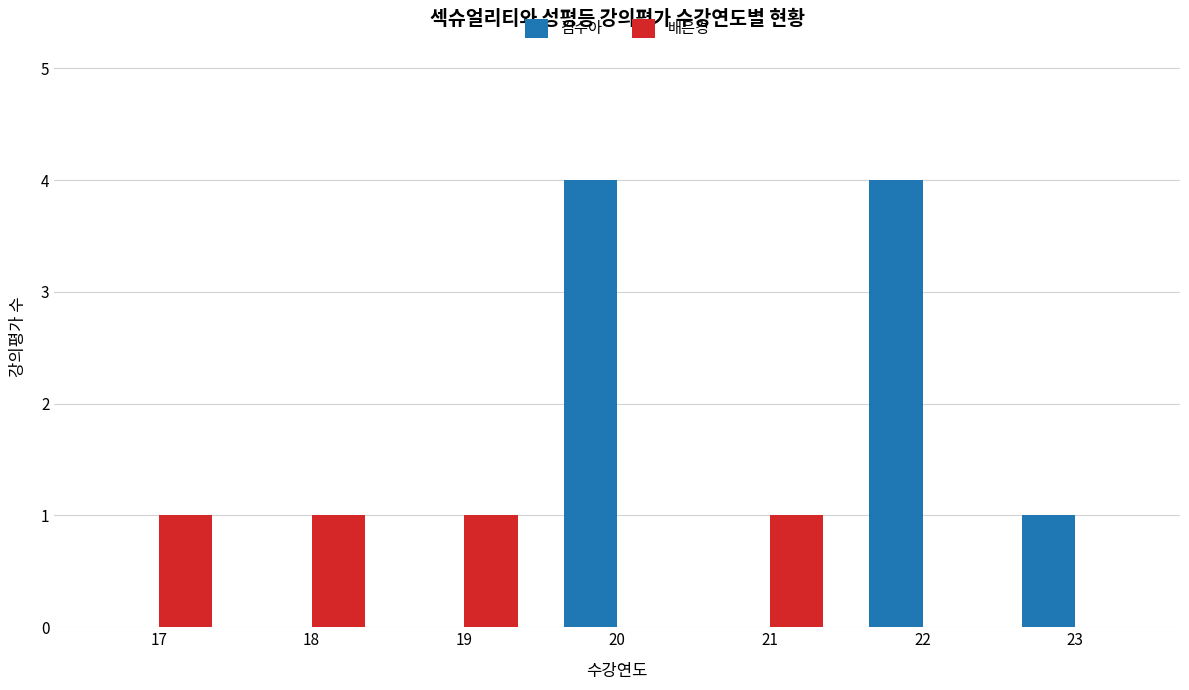

Reading left to right, list all the values displayed in this chart.

김수아: 17=0	18=0	19=0	20=4	21=0	22=4	23=1
배은경: 17=1	18=1	19=1	20=0	21=1	22=0	23=0